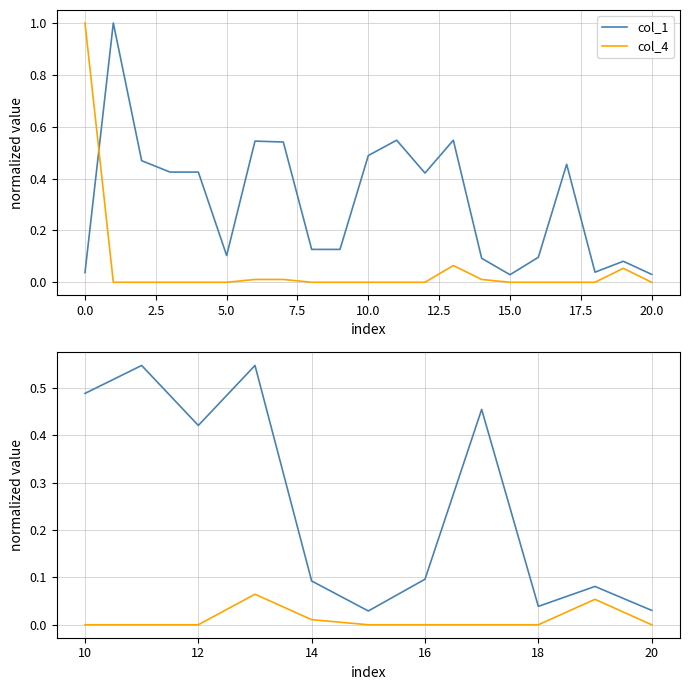

Rank the series at 20 from lowest to highest value.

col_4, col_1